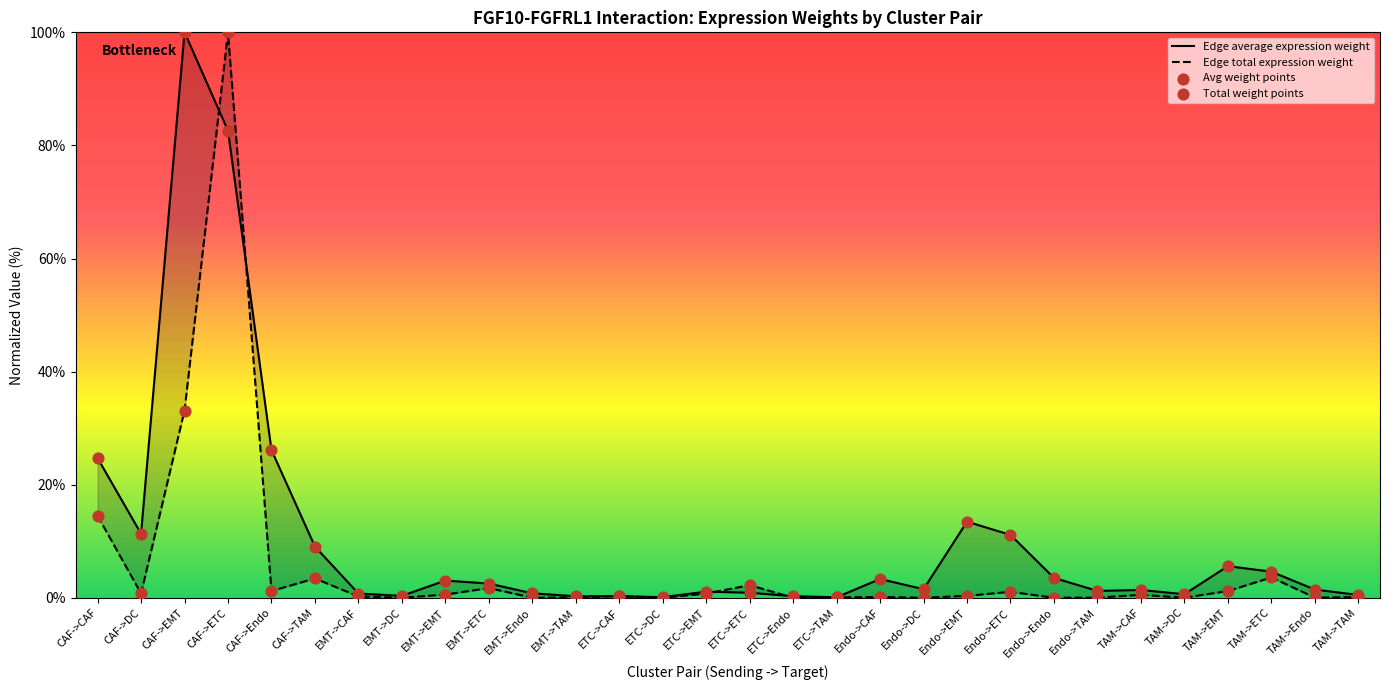

Is the value of Edge total expression weight at TAM->EMT greater than the value of Total weight points at TAM->CAF?

Yes